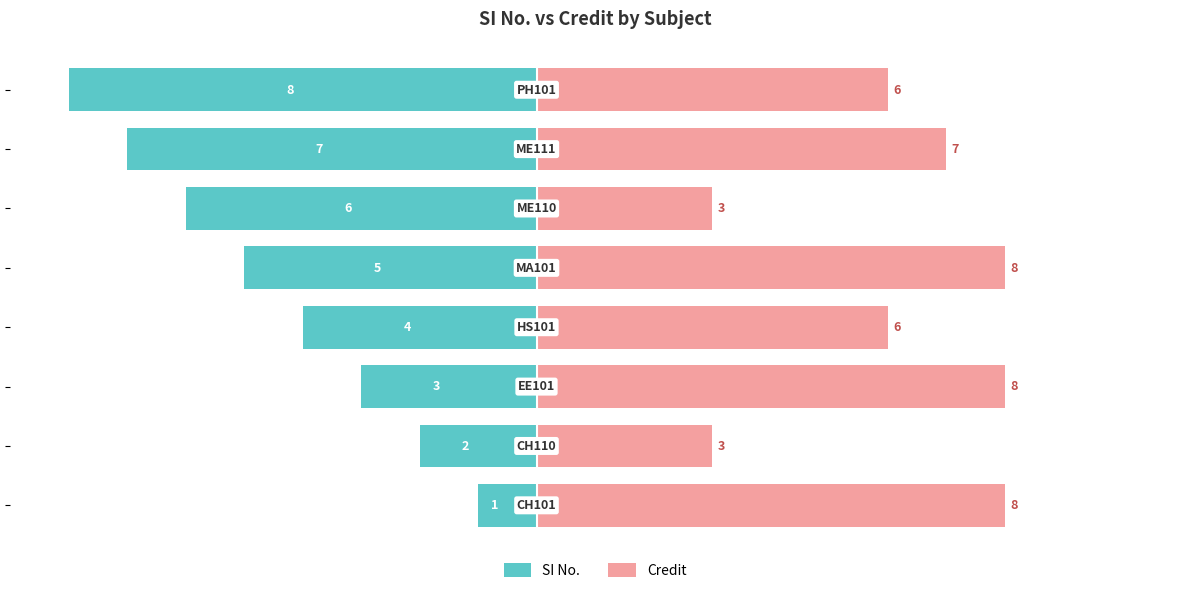

How many groups of bars are there?

8